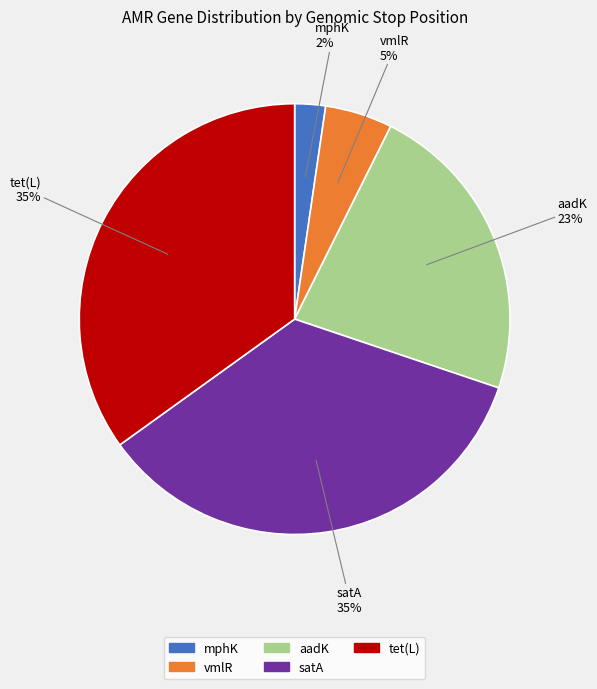

To the nearest percent, what percentage of the pie is tet(L)?

35%